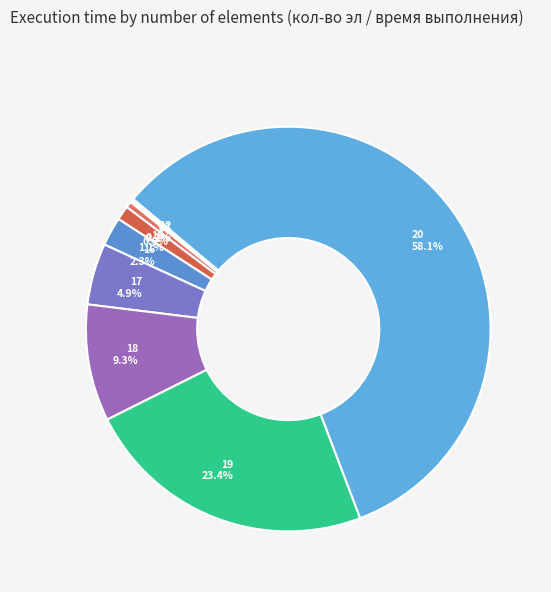

To the nearest percent, what is the average slice percentage?

11%